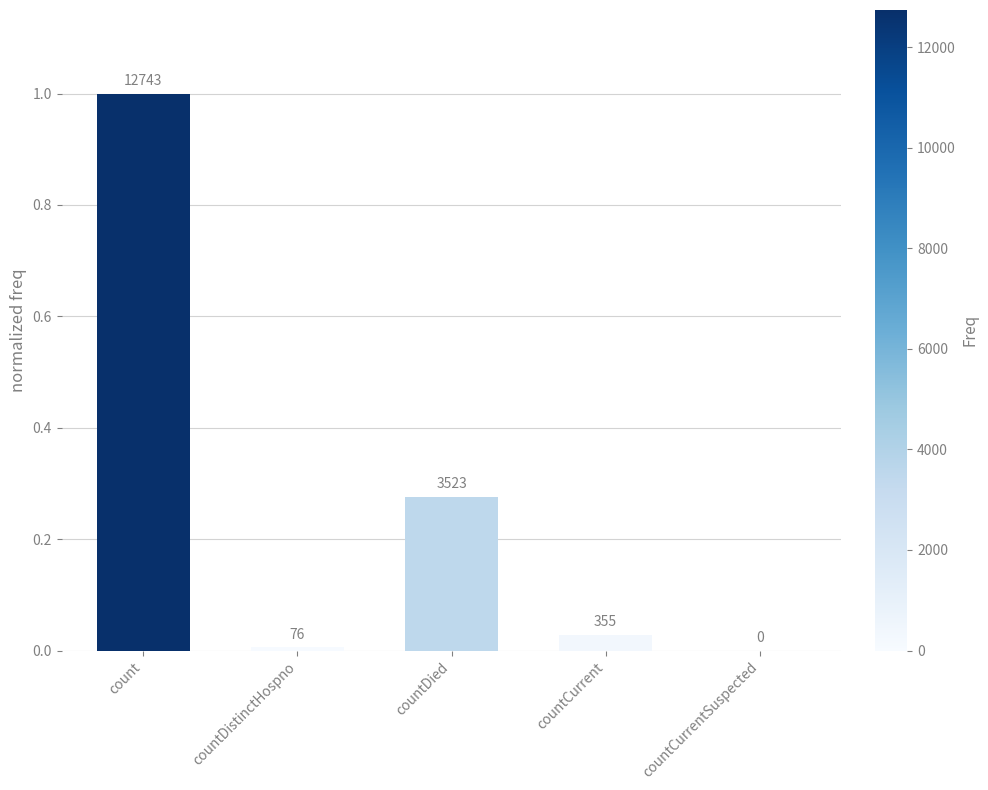

What is the greatest value displayed?

1.0